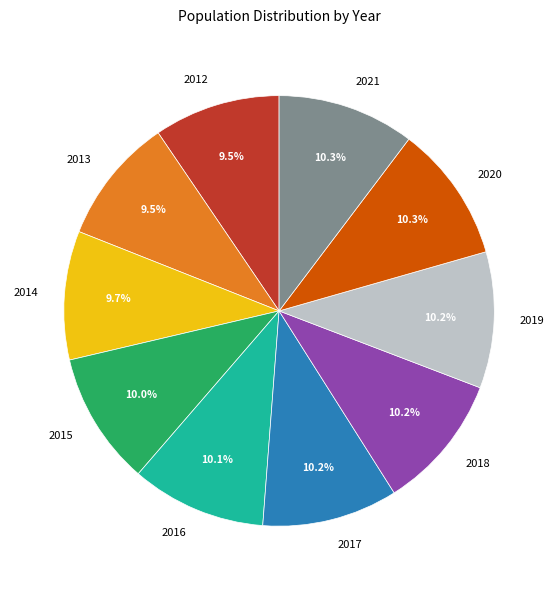

Count the number of slices in the pie.

10